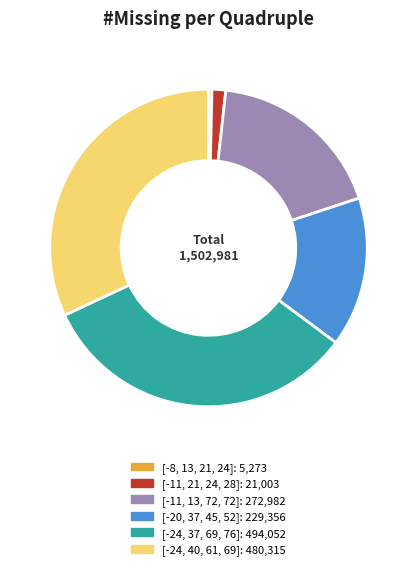

Does any single category account for the majority?

No